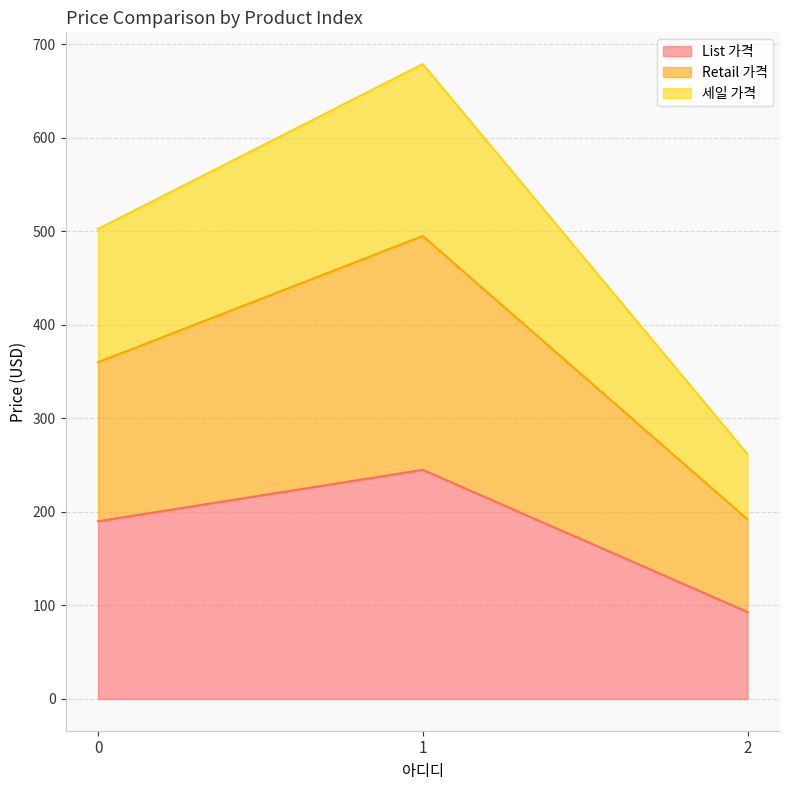

List the labels in order of Retail 가격 value, smallest first.

2, 0, 1